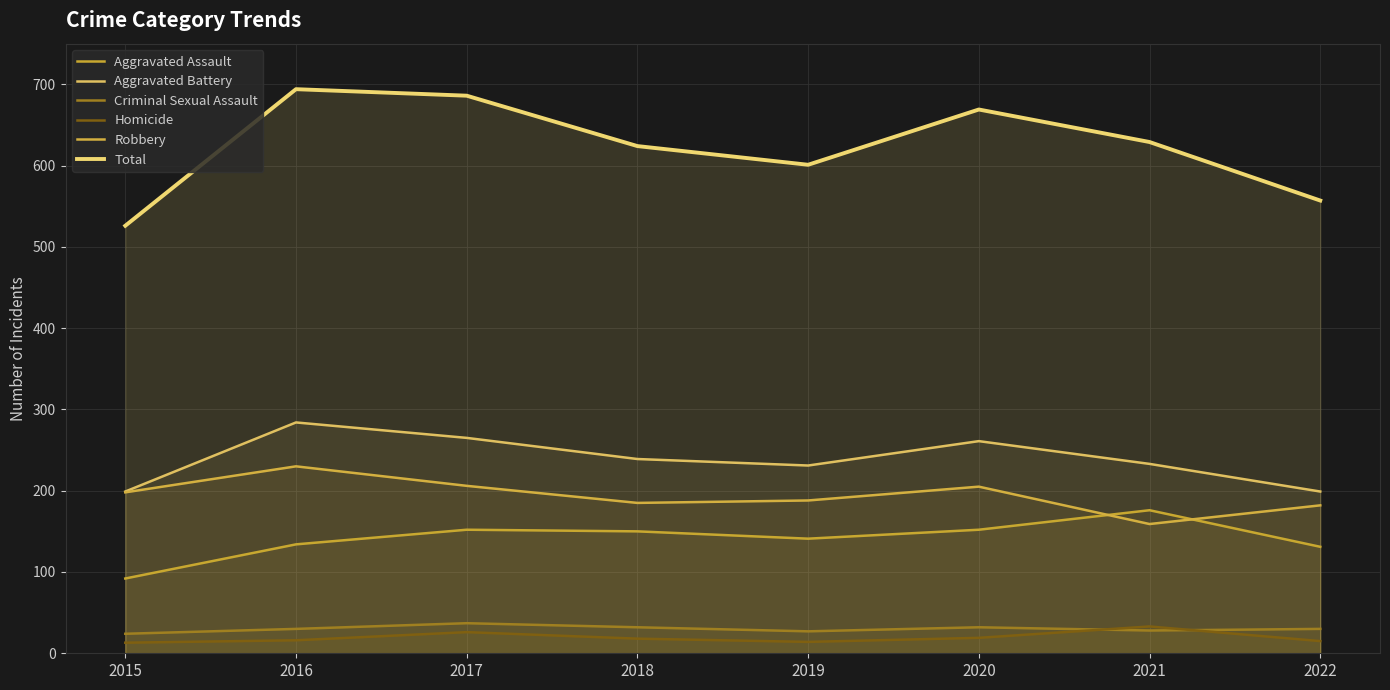

What is the difference between the maximum and minimum values in the Criminal Sexual Assault series?

13